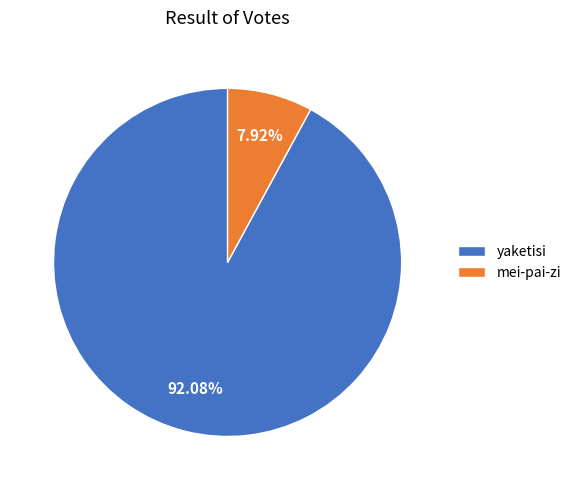

What percentage is the mei-pai-zi slice, to the nearest percent?

8%